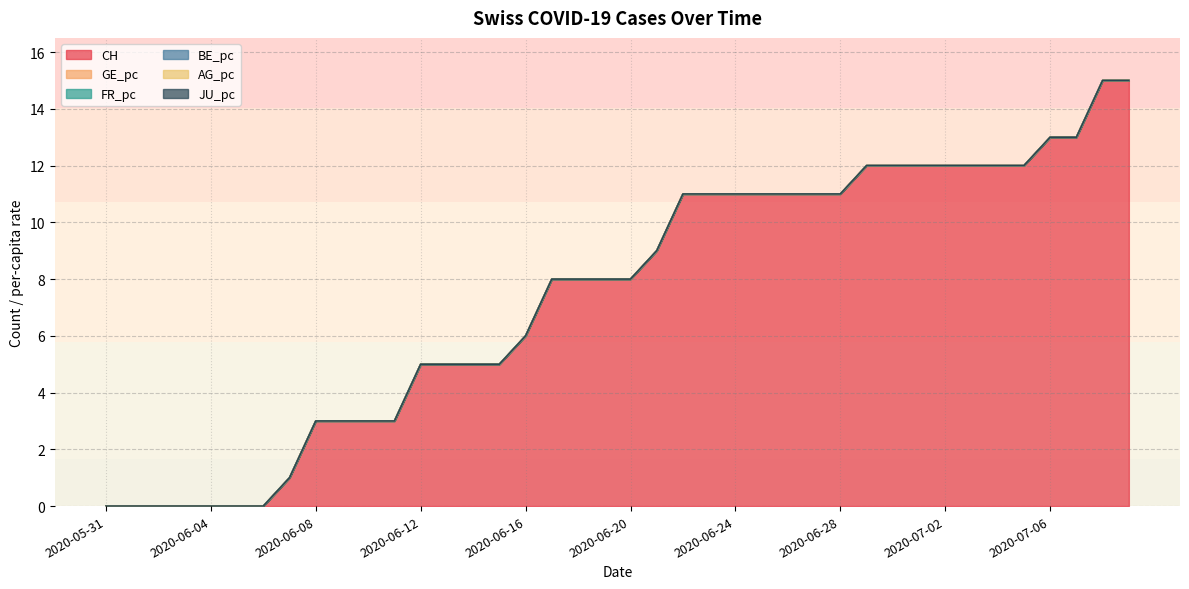

How many FR_pc values are between 0 and 1?

40